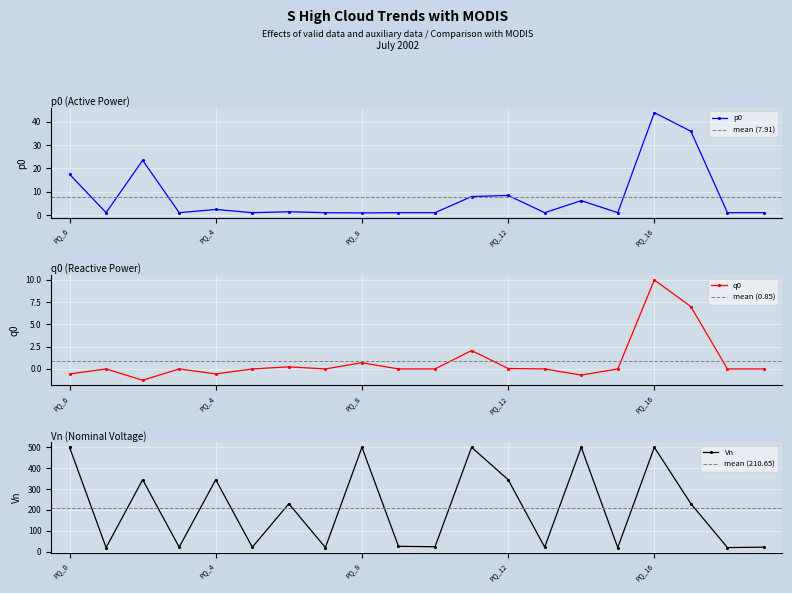

What is the difference between the highest and lowest values at PQ_11?

497.9